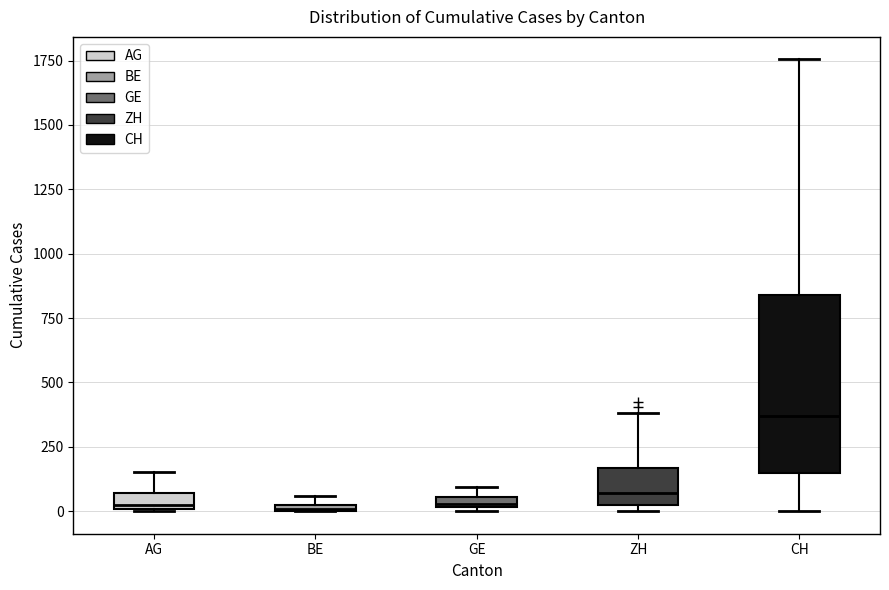

Where does the upper whisker of the box for AG end on the y-axis? The values are not printed on the chart, so give them approximately, as read against the axis.

150